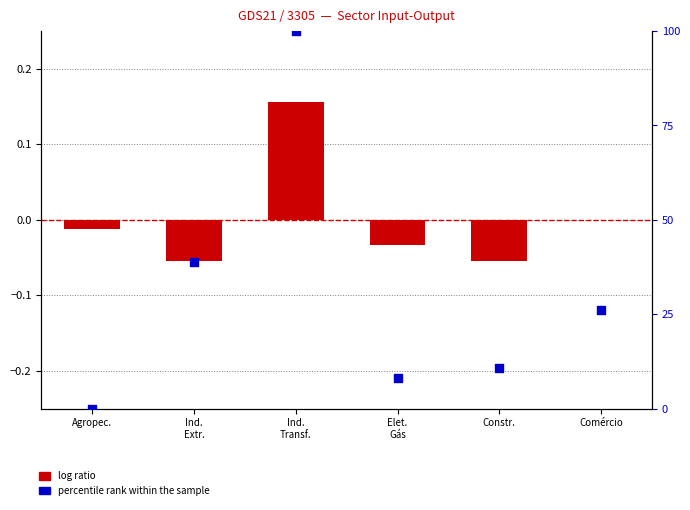

Which series has the largest total across all categories?

percentile rank within the sample